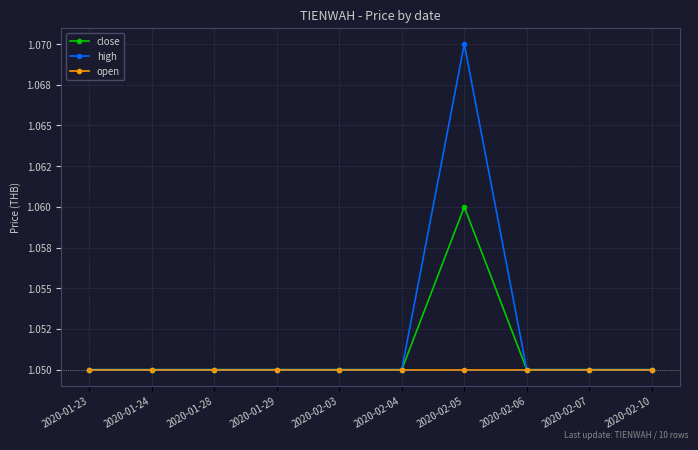

Is this an area chart (filled region under the line)?

No